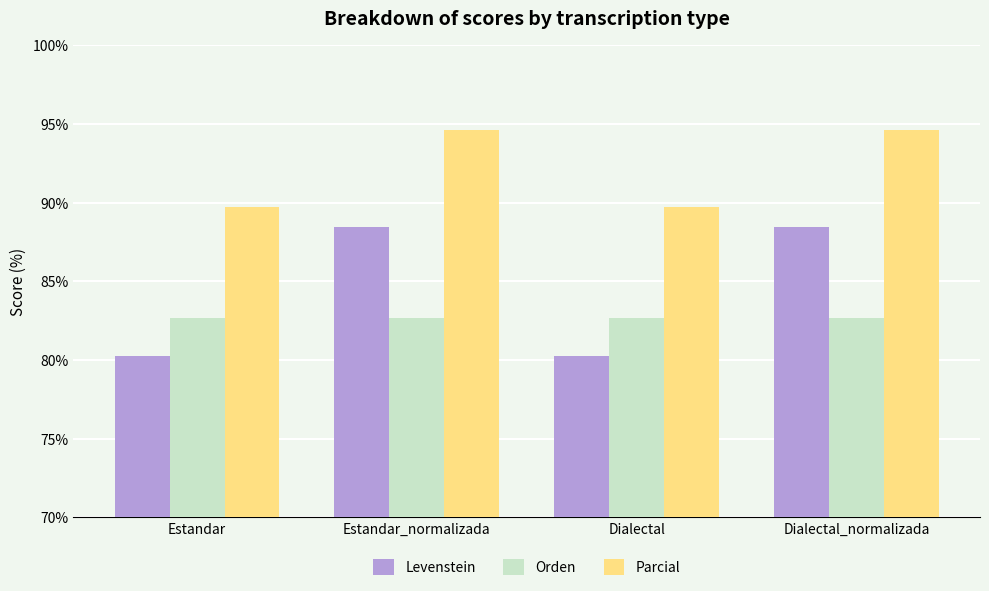

Which series changed the most between Estandar_normalizada and Dialectal?

Levenstein